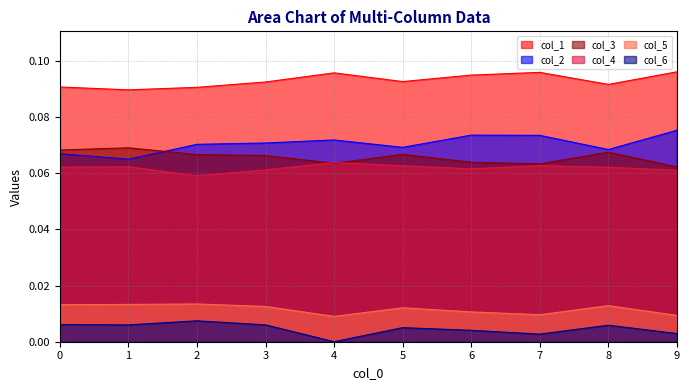

The value of col_6 at 0 is 0.0. True or false?

False